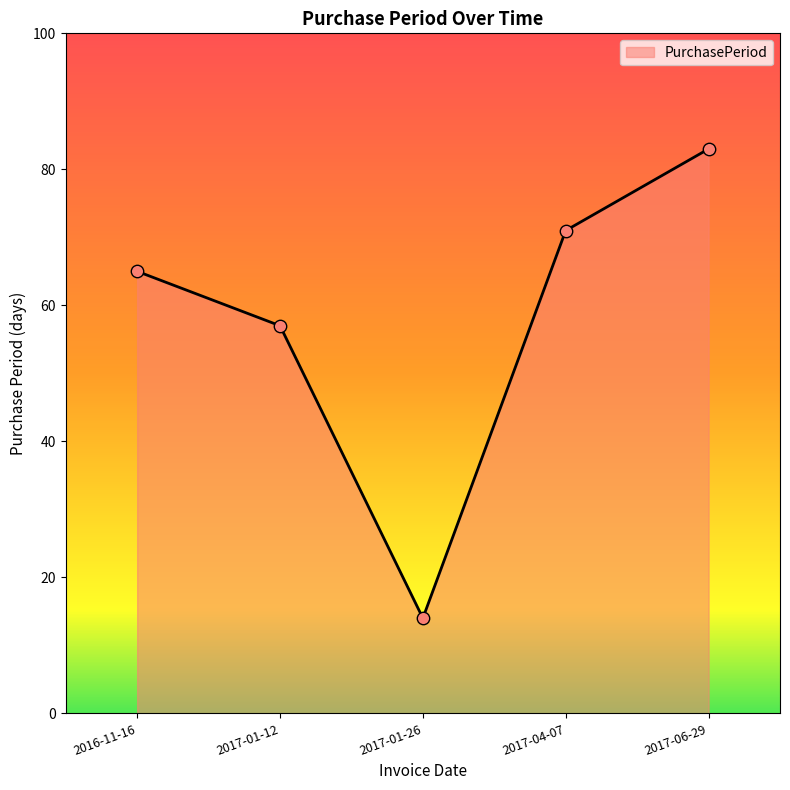

Which has a higher value, 2017-01-12 or 2017-04-07?

2017-04-07